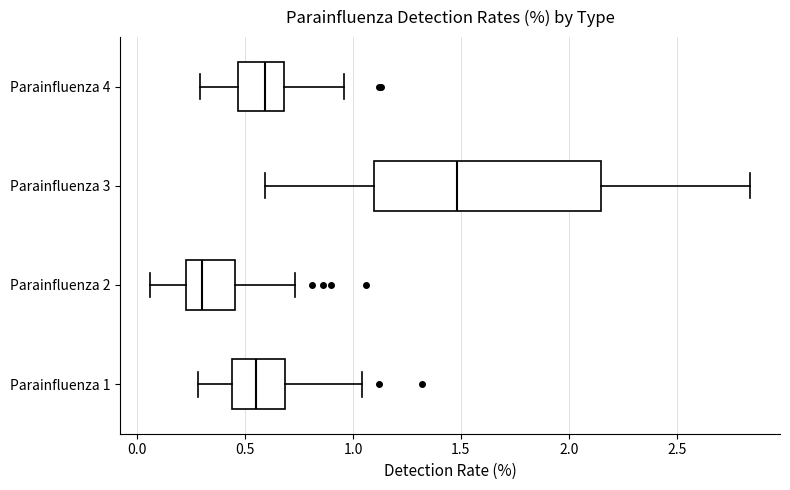

Which box has the furthest to the left median line?

Parainfluenza 2